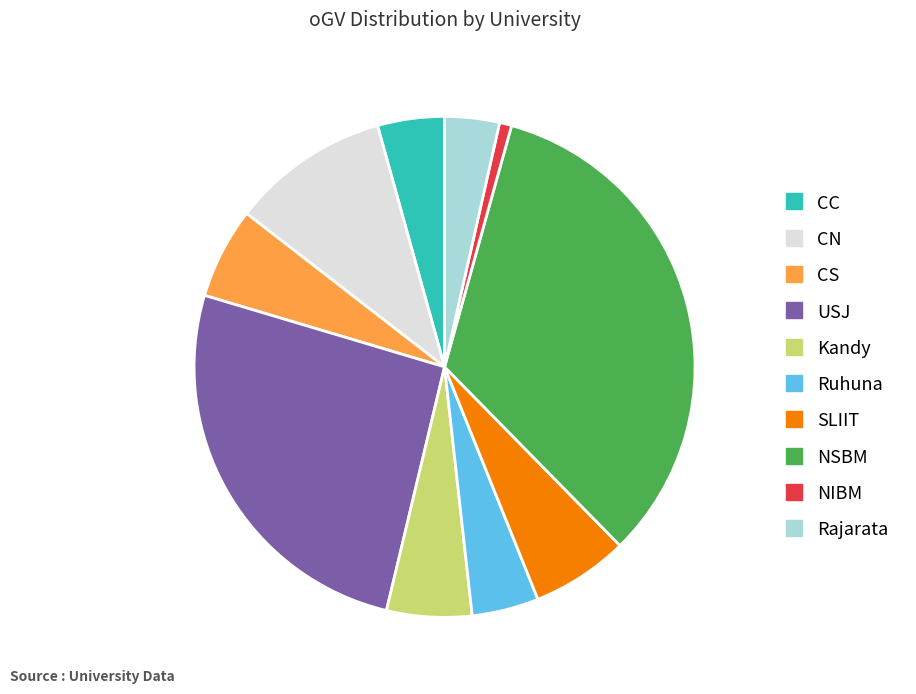

Is there any slice that represents more than half of the pie?

No